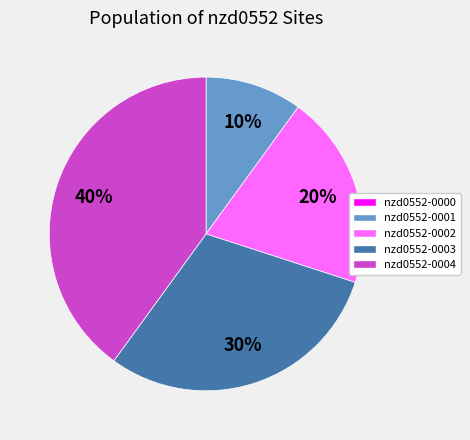

True or false: nzd0552-0001 accounts for 20% of the total.

False